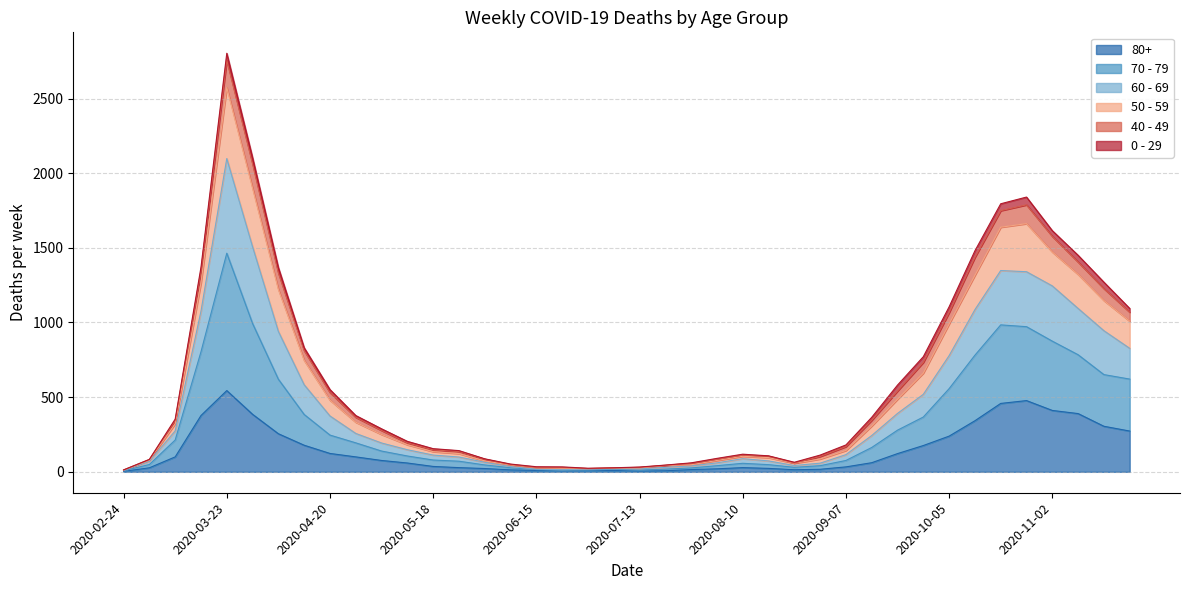

At which category is the sum across all series the highest?

2020-03-23